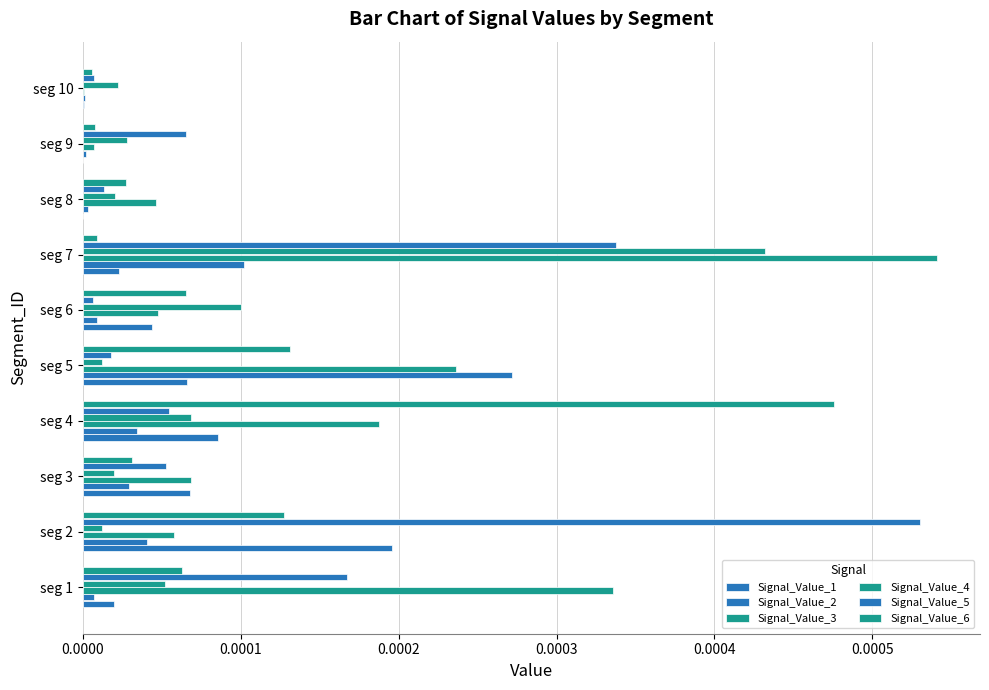

At how many categories does at least one series exceed 0?

10